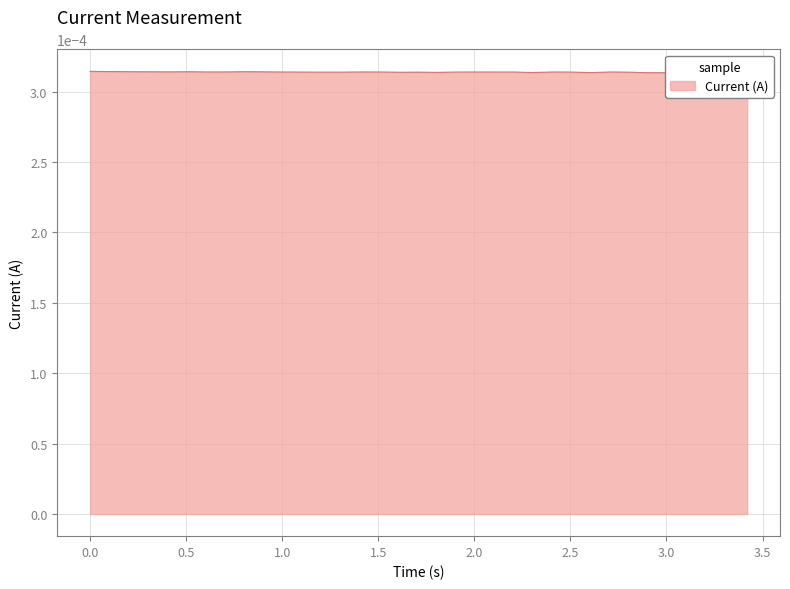

How many interior local valleys (lower than both neighbors) does the data have?

8